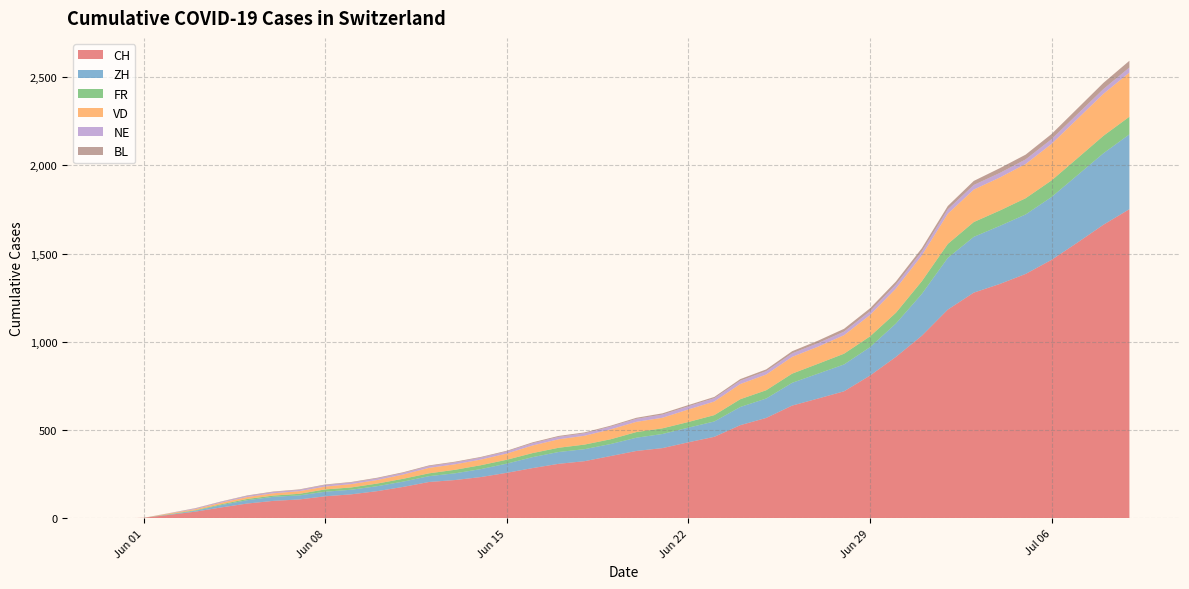

Reading left to right, extract all data points from this chart.

CH: 0	3	20	38	62	84	99	107	125	136	154	178	206	217	234	258	285	309	324	353	382	398	431	462	528	569	639	679	720	809	915	1035	1183	1279	1328	1385	1465	1563	1664	1752
ZH: 0	0	2	5	13	19	23	23	26	26	28	30	33	38	45	52	62	67	68	68	75	80	83	87	103	110	129	141	152	161	189	237	293	316	329	337	356	382	405	424
FR: 0	0	2	3	5	7	7	9	13	13	15	16	16	20	22	22	23	24	26	27	32	32	32	36	44	47	52	56	61	61	61	72	79	84	87	92	94	96	99	100
VD: 0	0	4	6	9	11	13	15	16	19	20	24	31	31	32	35	43	48	50	56	58	60	71	77	86	89	95	97	105	121	137	146	171	184	187	194	207	223	238	250
NE: 0	0	1	4	5	6	7	7	9	9	9	9	10	11	11	12	13	14	14	16	17	18	18	19	19	19	20	20	20	21	23	23	25	26	26	26	27	27	27	29
BL: 0	0	1	2	2	3	3	3	3	3	4	4	4	4	4	4	5	5	5	5	6	7	7	7	9	10	12	14	16	17	17	18	19	23	27	27	29	32	35	38